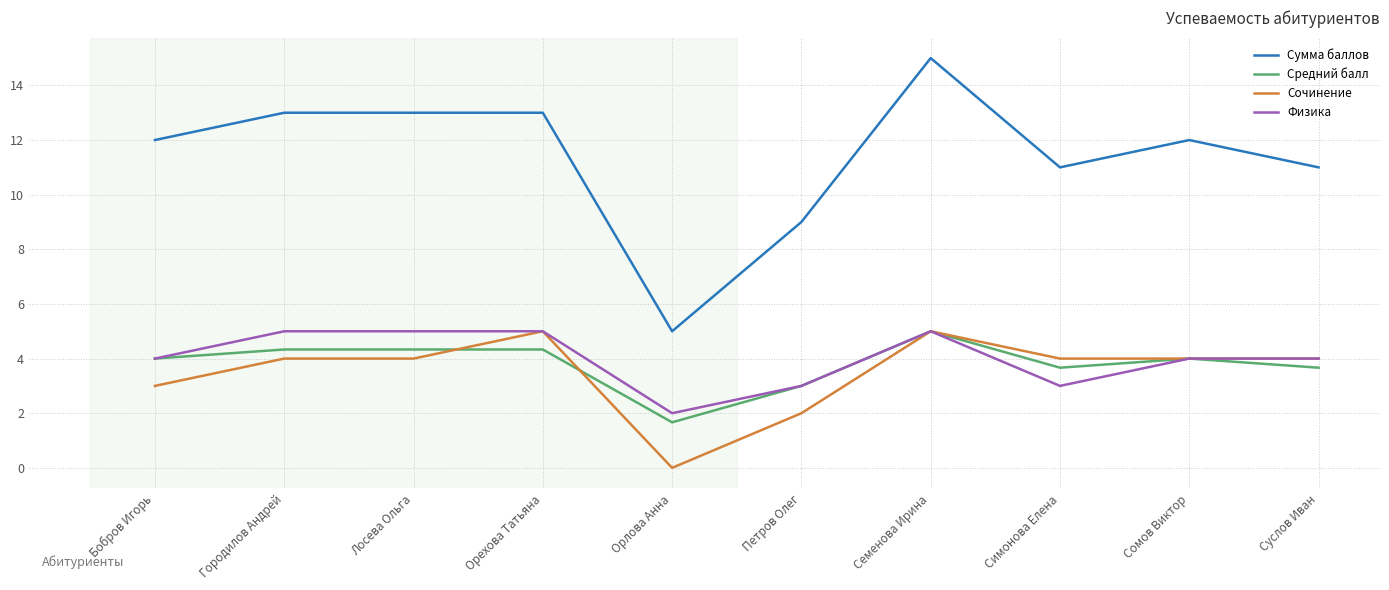

What are all the series names shown in the legend?

Сумма баллов, Средний балл, Сочинение, Физика